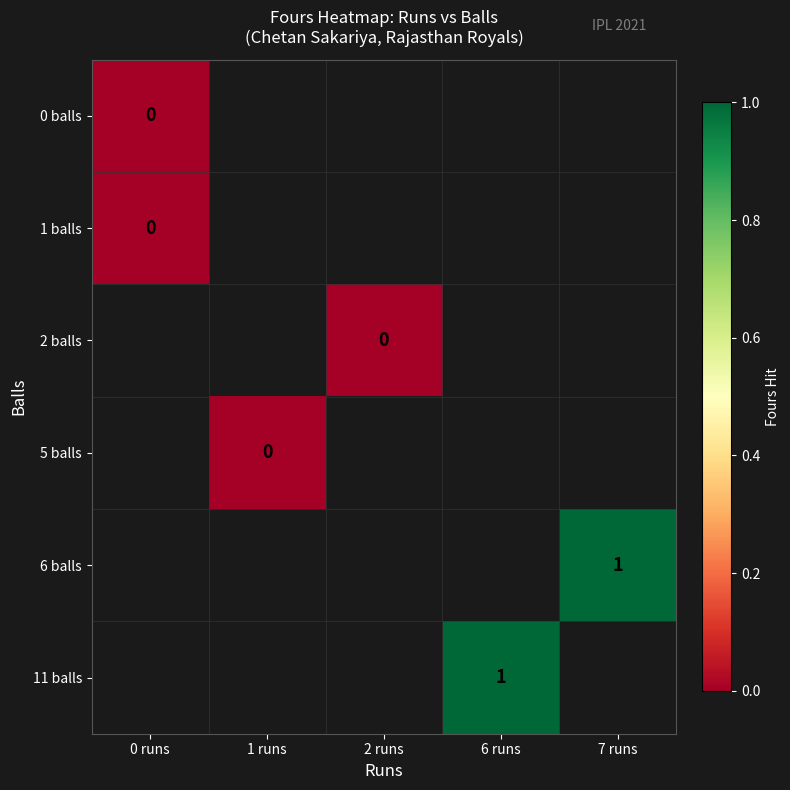

At which category does the chart reach its peak across all series?

7 runs